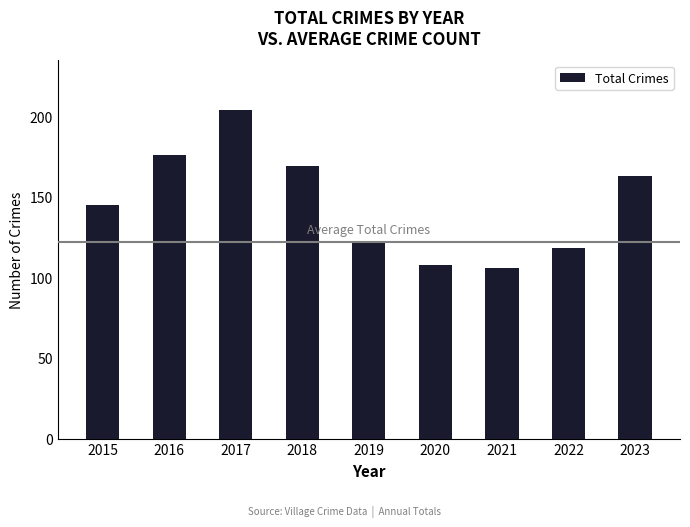

What is the ratio of the value at 2016 to the value at 2018?

1.0